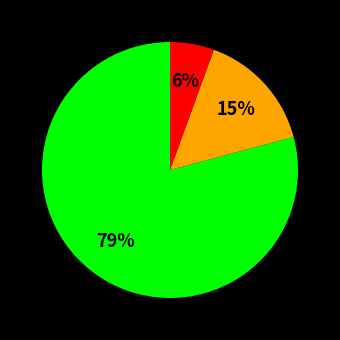

To the nearest percent, what is the average slice percentage?

33%